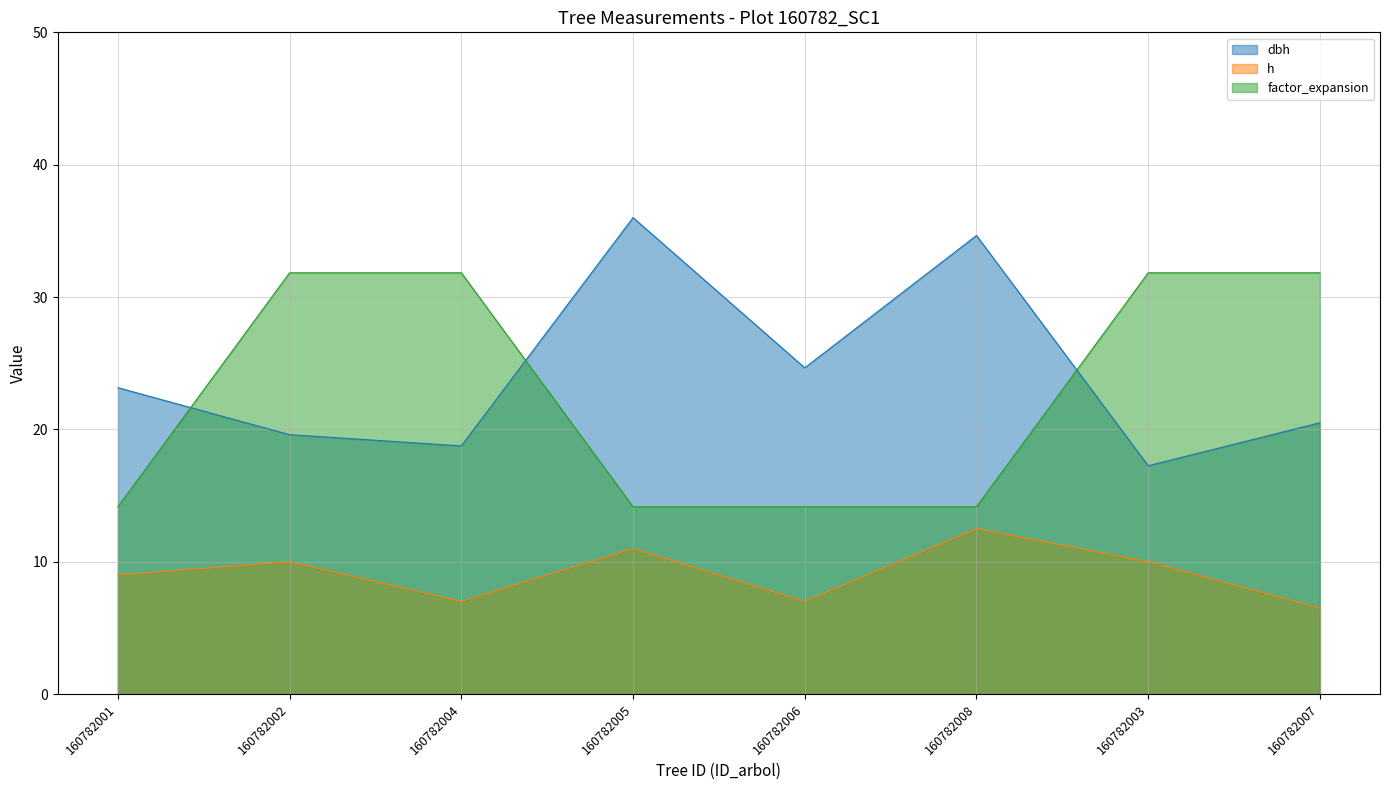

Rank the series at 160782007 from highest to lowest value.

factor_expansion, dbh, h